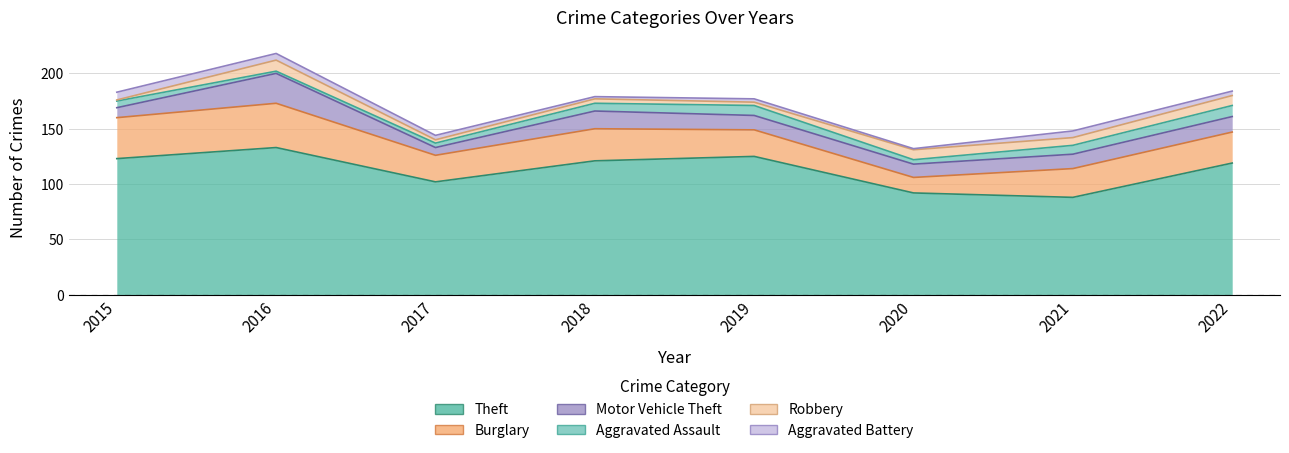

At which category does the chart reach its peak across all series?

2016